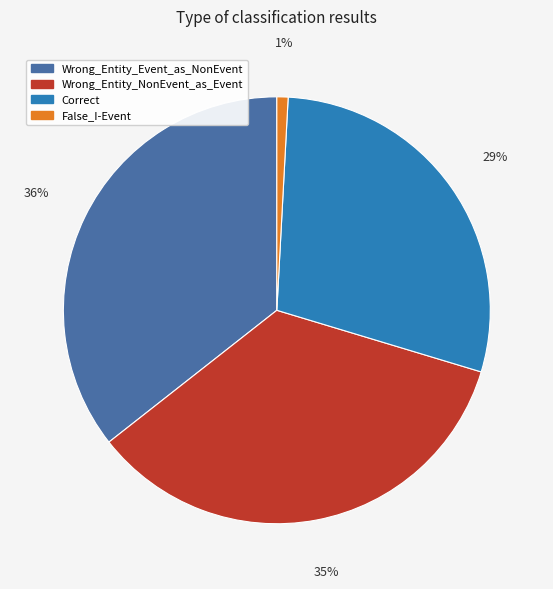

The Correct slice represents 38% of the pie. True or false?

False